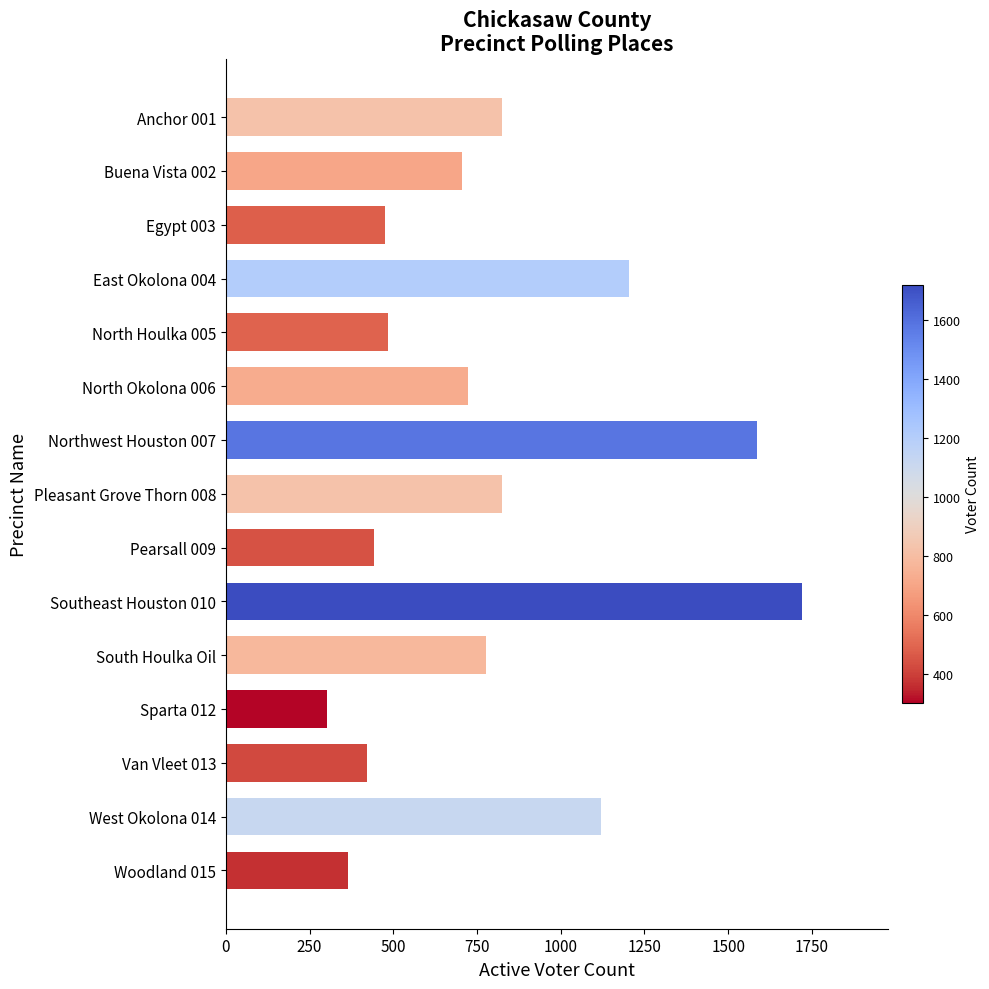

What is the sum of all values?

11977